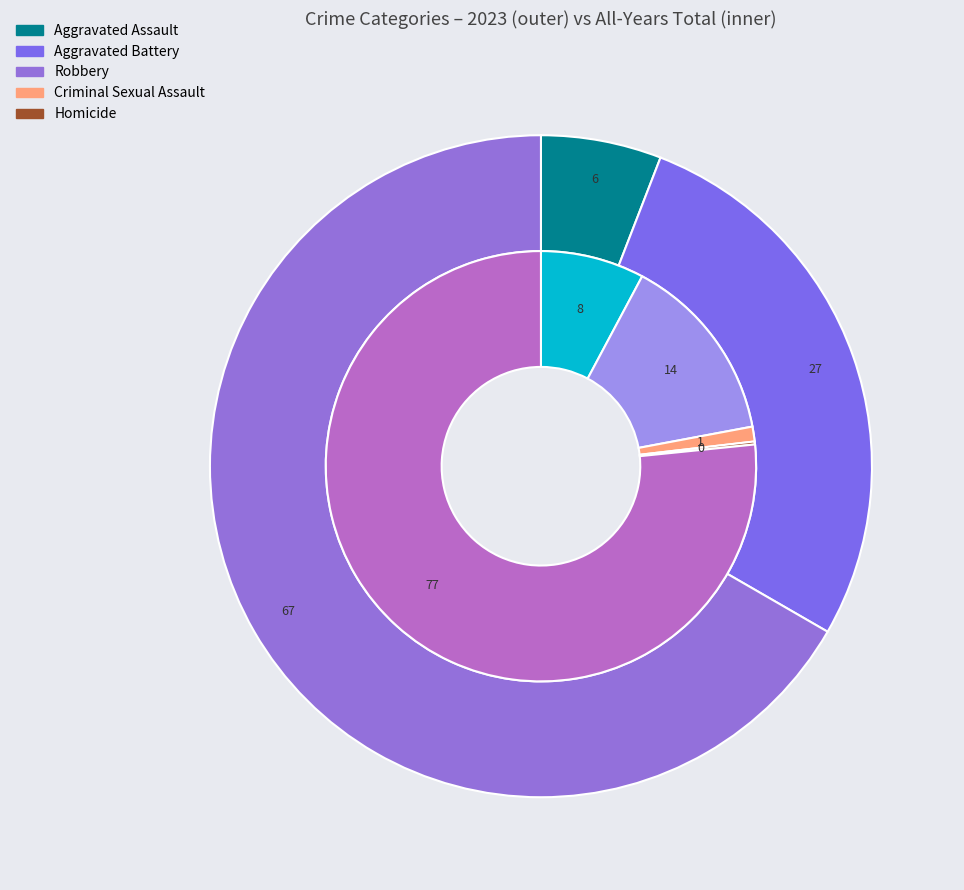

Does 4 represent more than half of the total?

Yes